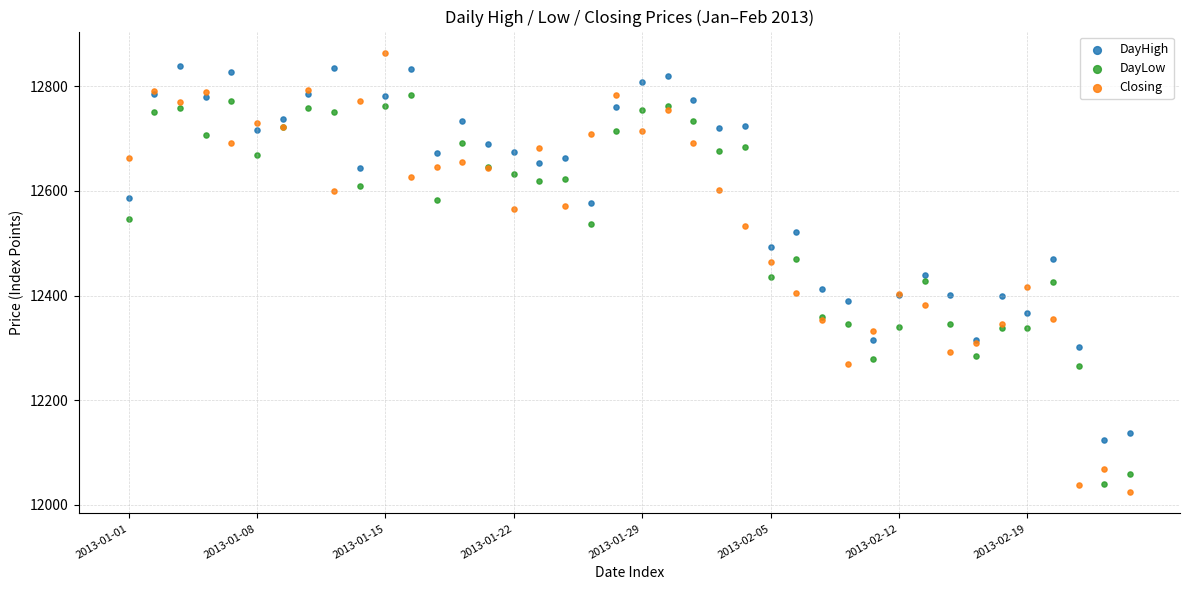

Which series contains the highest Y value?

Closing